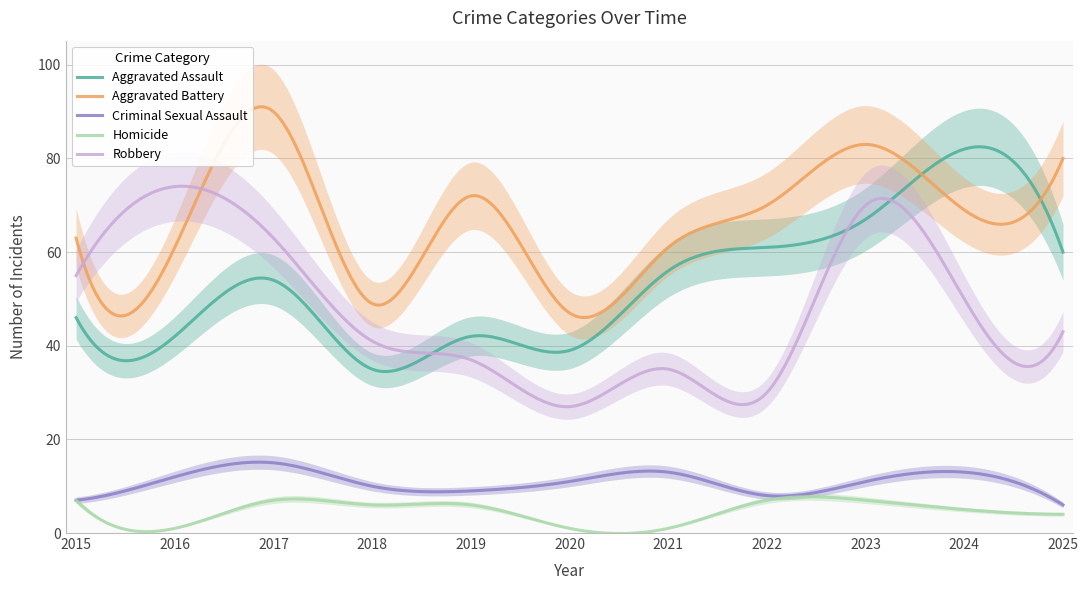

True or false: Criminal Sexual Assault and Aggravated Assault cross at least once.

False